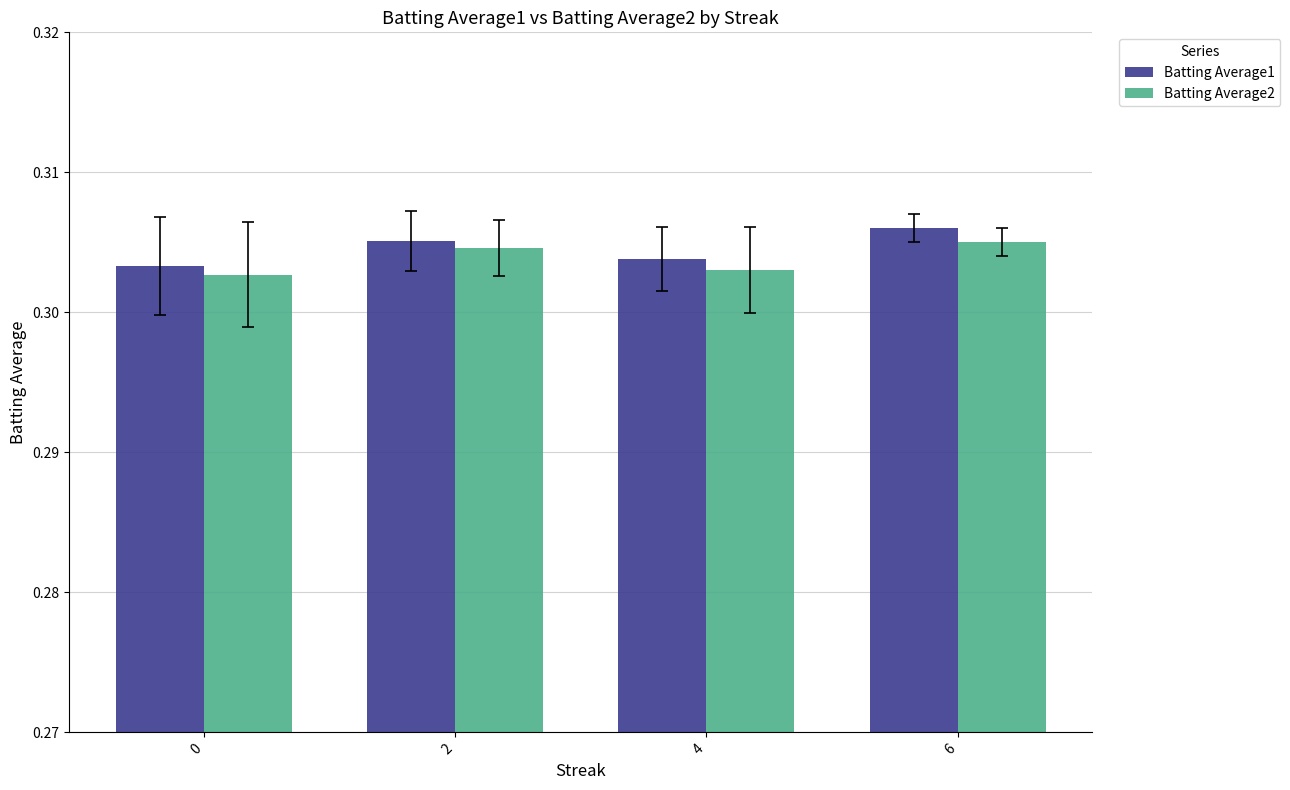

How many Batting Average1 values are between 0 and 1?

4